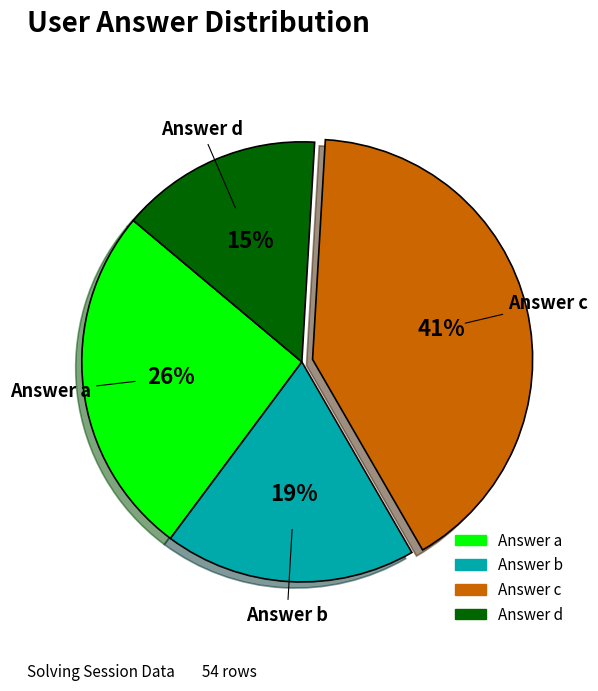

To the nearest percent, what is the difference between the largest and smallest slice percentages?

26%